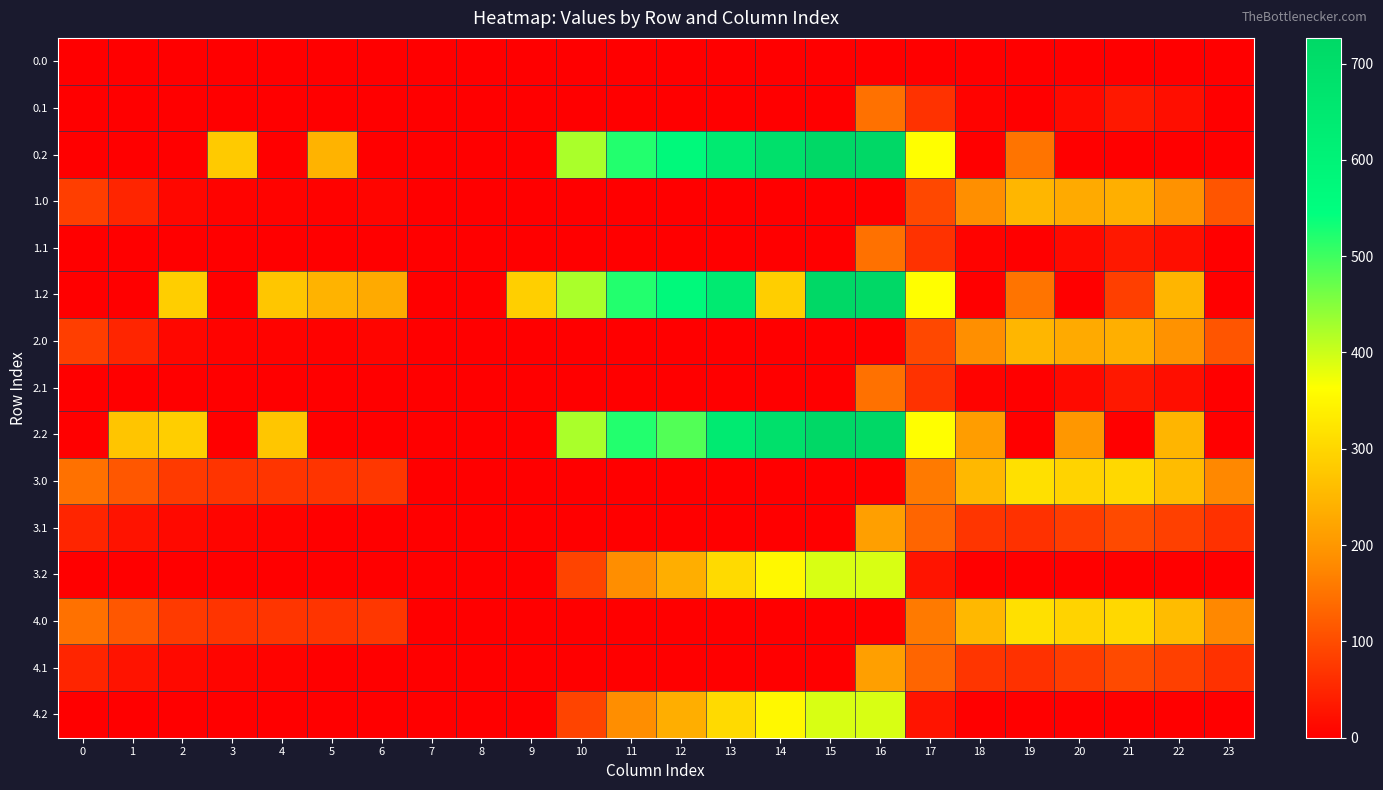

Reading left to right, what are all the values shown in this chart?

0.0: 0=0.0	1=0.0	2=0.0	3=0.0	4=0.0	5=0.0	6=0.0	7=0.0	8=0.0	9=0.0	10=0.0	11=0.0	12=0.0	13=0.0	14=0.0	15=0.0	16=0.0	17=0.0	18=0.0	19=0.0	20=0.0	21=0.0	22=0.0	23=0.0
0.1: 0=0.0	1=0.0	2=0.0	3=0.0	4=0.0	5=0.0	6=0.0	7=0.0	8=0.0	9=0.0	10=0.0	11=0.0	12=0.0	13=0.0	14=0.0	15=0.0	16=147.3	17=66.6	18=5.4	19=0.2	20=14.5	21=32.4	22=19.9	23=0.0
0.2: 0=0.0	1=0.0	2=0.0	3=281.0	4=0.0	5=245.0	6=0.0	7=0.0	8=0.0	9=0.0	10=423.6	11=520.6	12=571.2	13=640.5	14=687.5	15=725.8	16=726.6	17=362.4	18=0.0	19=151.0	20=0.0	21=0.0	22=0.0	23=0.0
1.0: 0=82.0	1=49.5	2=10.3	3=4.4	4=4.9	5=3.8	6=8.0	7=0.0	8=0.0	9=0.0	10=0.0	11=0.0	12=0.0	13=0.0	14=0.0	15=0.0	16=0.0	17=94.8	18=186.7	19=249.2	20=229.8	21=238.4	22=192.3	23=111.3
1.1: 0=0.0	1=0.0	2=0.0	3=0.0	4=0.0	5=0.0	6=0.0	7=0.0	8=0.0	9=0.0	10=0.0	11=0.0	12=0.0	13=0.0	14=0.0	15=0.0	16=147.3	17=66.6	18=5.4	19=0.2	20=14.5	21=32.4	22=19.9	23=0.0
1.2: 0=0.0	1=0.0	2=285.5	3=0.0	4=274.4	5=245.0	6=228.8	7=0.0	8=0.0	9=288.5	10=423.6	11=520.6	12=571.2	13=640.5	14=287.4	15=725.8	16=726.6	17=362.4	18=0.0	19=151.0	20=0.0	21=83.3	22=247.4	23=0.0
2.0: 0=82.0	1=49.5	2=10.3	3=4.4	4=4.9	5=3.8	6=8.0	7=0.0	8=0.0	9=0.0	10=0.0	11=0.0	12=0.0	13=0.0	14=0.0	15=0.0	16=0.0	17=94.8	18=186.7	19=249.2	20=229.8	21=238.4	22=192.3	23=111.3
2.1: 0=0.0	1=0.0	2=0.0	3=0.0	4=0.0	5=0.0	6=0.0	7=0.0	8=0.0	9=0.0	10=0.0	11=0.0	12=0.0	13=0.0	14=0.0	15=0.0	16=147.3	17=66.6	18=5.4	19=0.2	20=14.5	21=32.4	22=19.9	23=0.0
2.2: 0=0.0	1=272.7	2=285.5	3=0.0	4=274.4	5=0.0	6=0.0	7=0.0	8=0.0	9=0.0	10=423.6	11=520.6	12=485.9	13=640.5	14=687.5	15=725.8	16=726.6	17=362.4	18=210.0	19=0.0	20=199.2	21=0.0	22=247.4	23=0.0
3.0: 0=147.0	1=114.5	2=75.3	3=69.4	4=69.9	5=68.8	6=73.0	7=0.0	8=0.0	9=0.0	10=0.0	11=0.0	12=0.0	13=0.0	14=0.0	15=0.0	16=0.0	17=159.8	18=251.7	19=314.2	20=294.9	21=303.4	22=257.3	23=176.3
3.1: 0=49.6	1=26.1	2=12.9	3=7.7	4=4.6	5=0.0	6=0.0	7=0.0	8=0.0	9=0.0	10=0.0	11=0.0	12=0.0	13=0.0	14=0.0	15=0.0	16=212.3	17=131.6	18=70.4	19=65.2	20=79.5	21=97.4	22=84.9	23=64.4
3.2: 0=0.0	1=0.0	2=0.0	3=0.0	4=0.0	5=0.0	6=0.0	7=0.0	8=0.0	9=0.0	10=88.5	11=185.6	12=236.2	13=305.4	14=352.4	15=390.8	16=391.6	17=27.4	18=0.0	19=0.0	20=0.0	21=0.0	22=0.0	23=0.0
4.0: 0=147.0	1=114.5	2=75.3	3=69.4	4=69.9	5=68.8	6=73.0	7=0.0	8=0.0	9=0.0	10=0.0	11=0.0	12=0.0	13=0.0	14=0.0	15=0.0	16=0.0	17=159.8	18=251.7	19=314.2	20=294.9	21=303.4	22=257.3	23=176.3
4.1: 0=49.6	1=26.1	2=12.9	3=7.7	4=4.6	5=0.0	6=0.0	7=0.0	8=0.0	9=0.0	10=0.0	11=0.0	12=0.0	13=0.0	14=0.0	15=0.0	16=212.3	17=131.6	18=70.4	19=65.2	20=79.5	21=97.4	22=84.9	23=64.4
4.2: 0=0.0	1=0.0	2=0.0	3=0.0	4=0.0	5=0.0	6=0.0	7=0.0	8=0.0	9=0.0	10=88.5	11=185.6	12=236.2	13=305.4	14=352.4	15=390.8	16=391.6	17=27.4	18=0.0	19=0.0	20=0.0	21=0.0	22=0.0	23=0.0